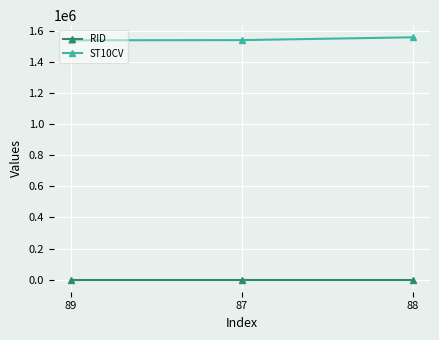

Does the chart have visible grid lines?

Yes